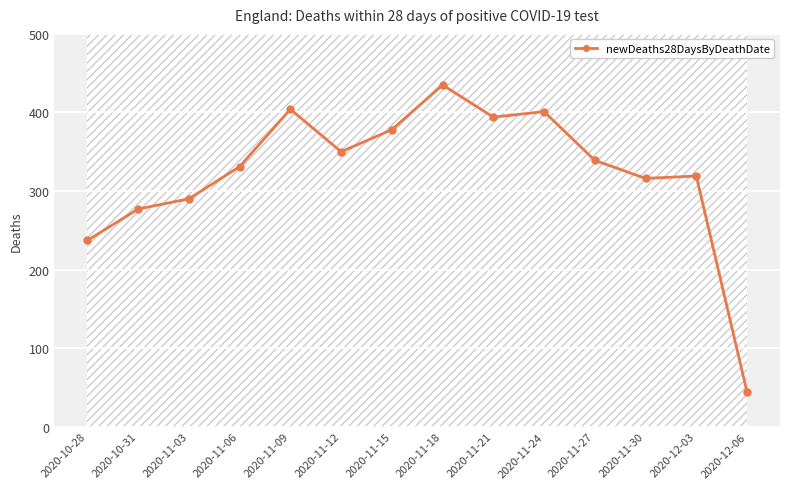

True or false: newDeaths28DaysByDeathDate has a value of 527 at 2020-11-21.

False